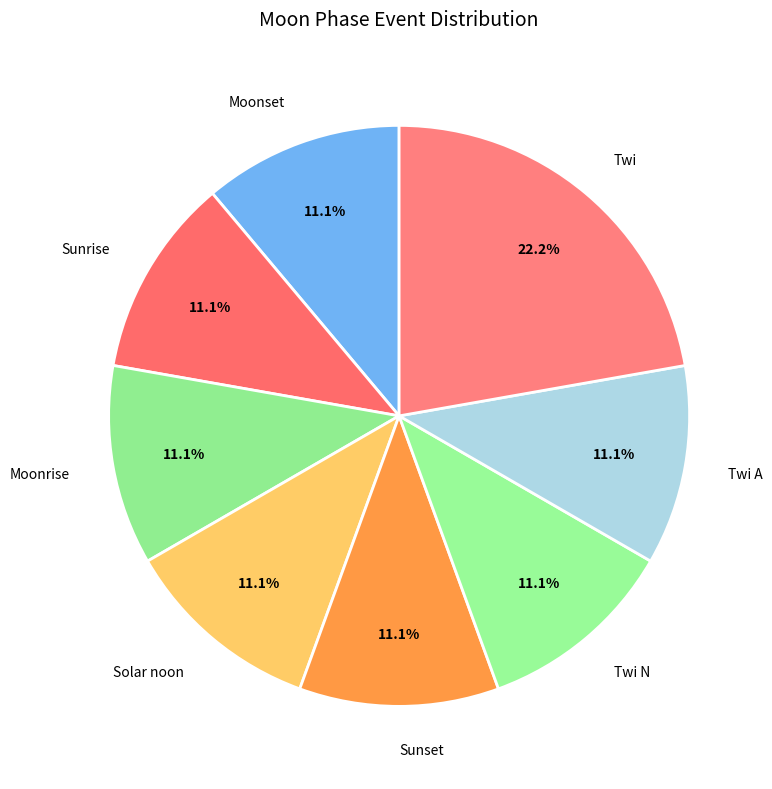

To the nearest percent, what portion does Sunrise represent?

11%